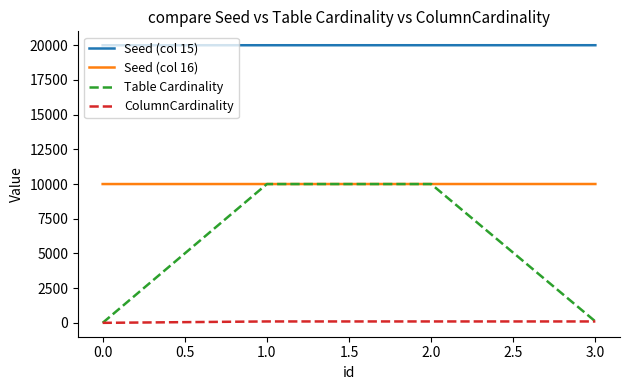

What is the maximum value for Seed (col 15)?

20003